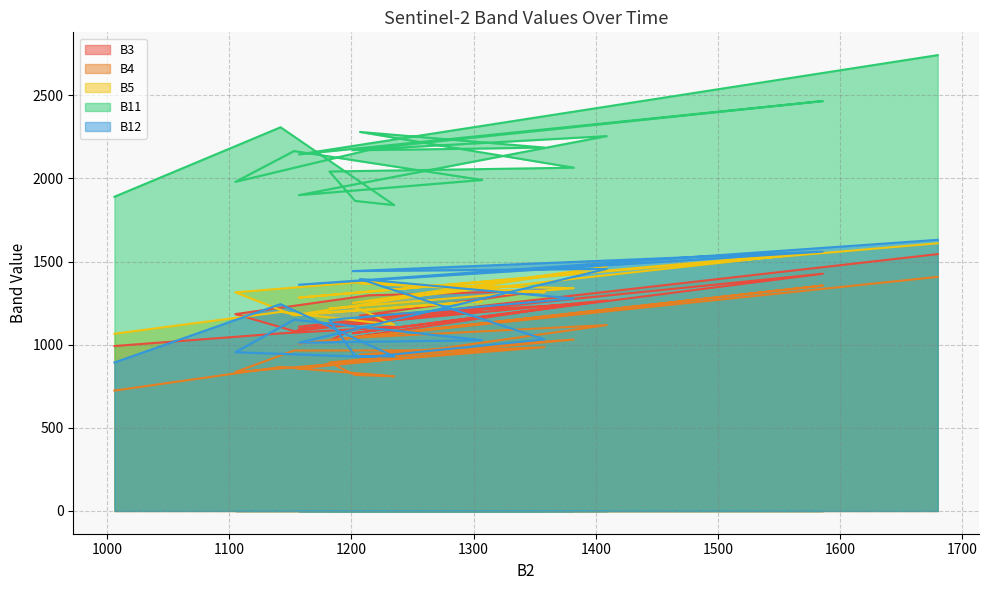

How many data points in B3 are above 1184?

9